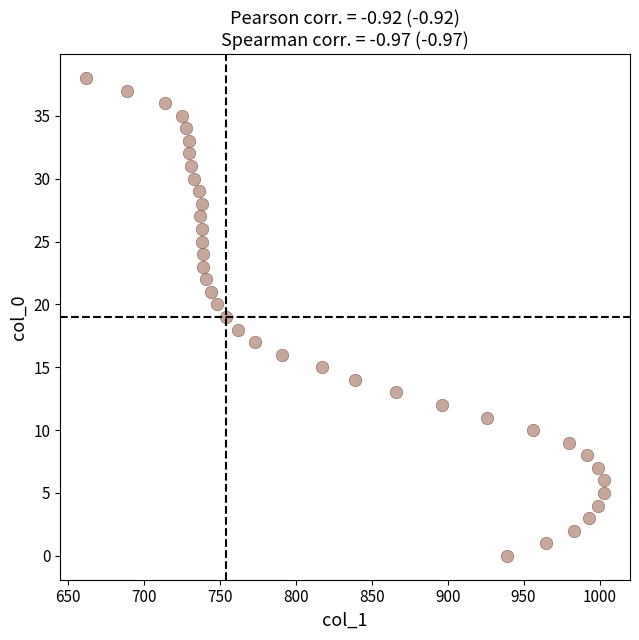

What is the range of Y values (max minus min)?

38